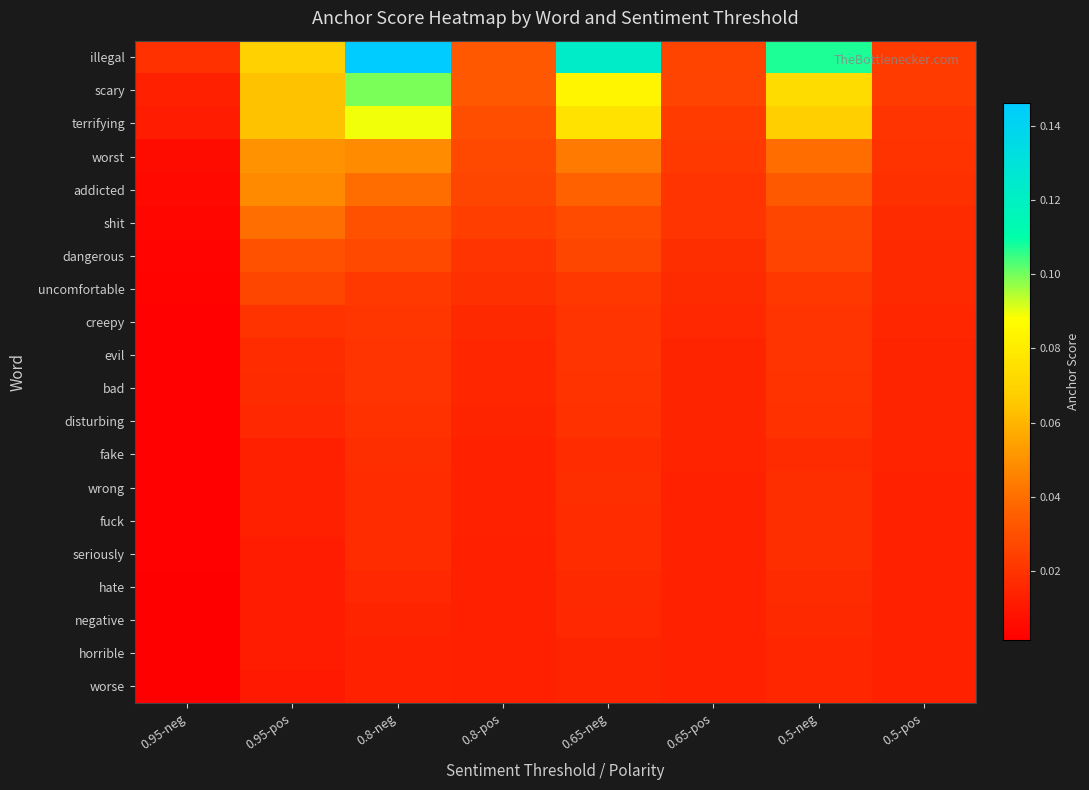

At how many categories does at least one series exceed 0?

8